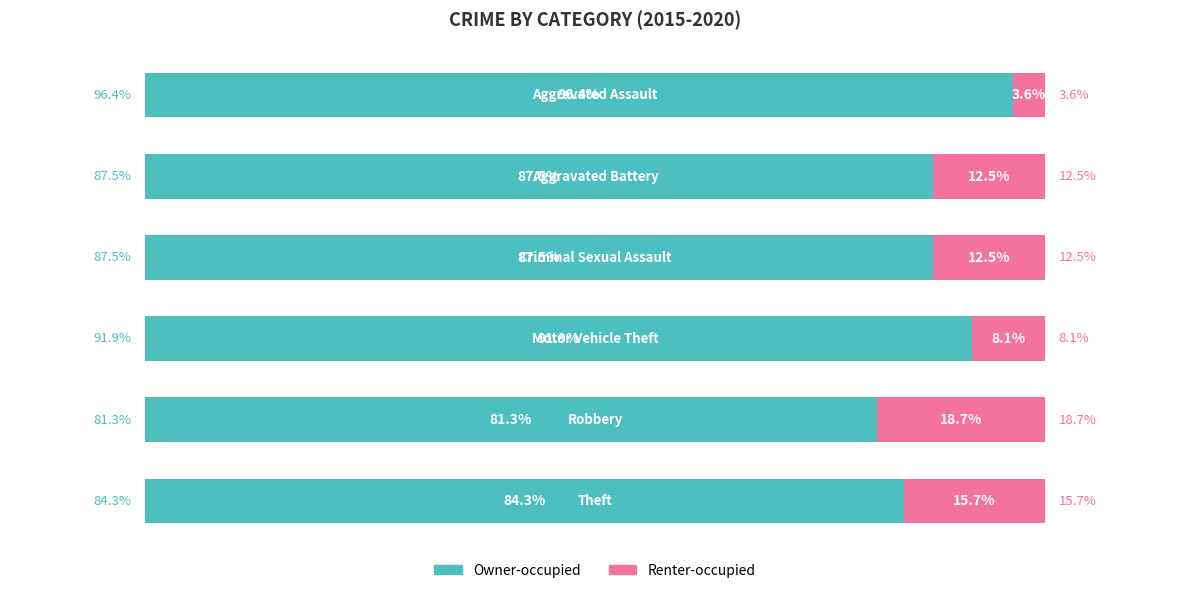

What are all the series names shown in the legend?

Owner-occupied, Renter-occupied